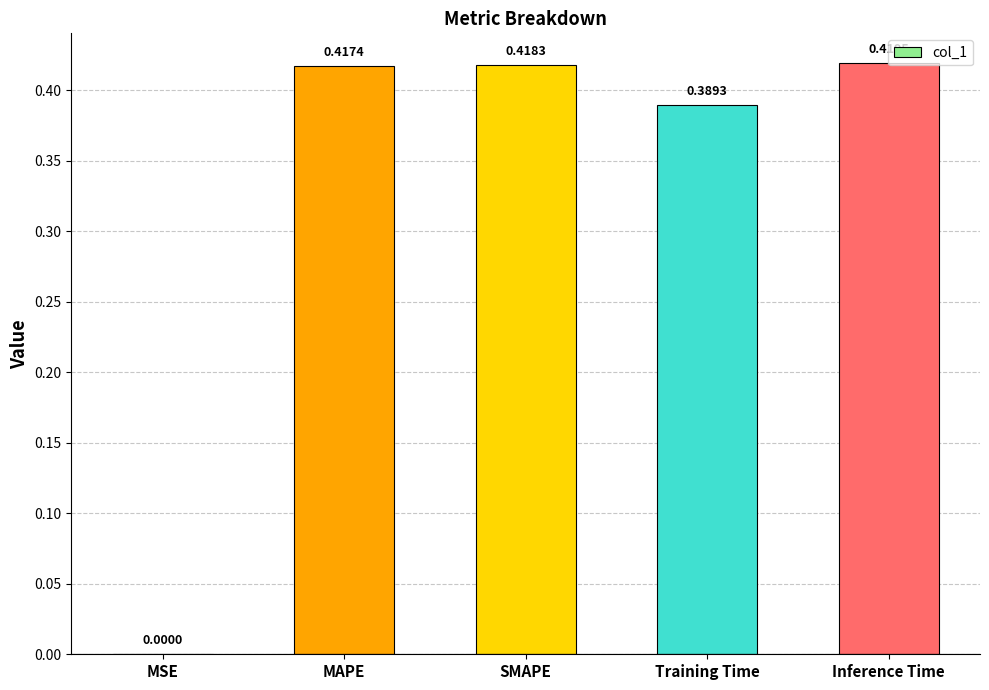

At which label is the value closest to 0?

MSE